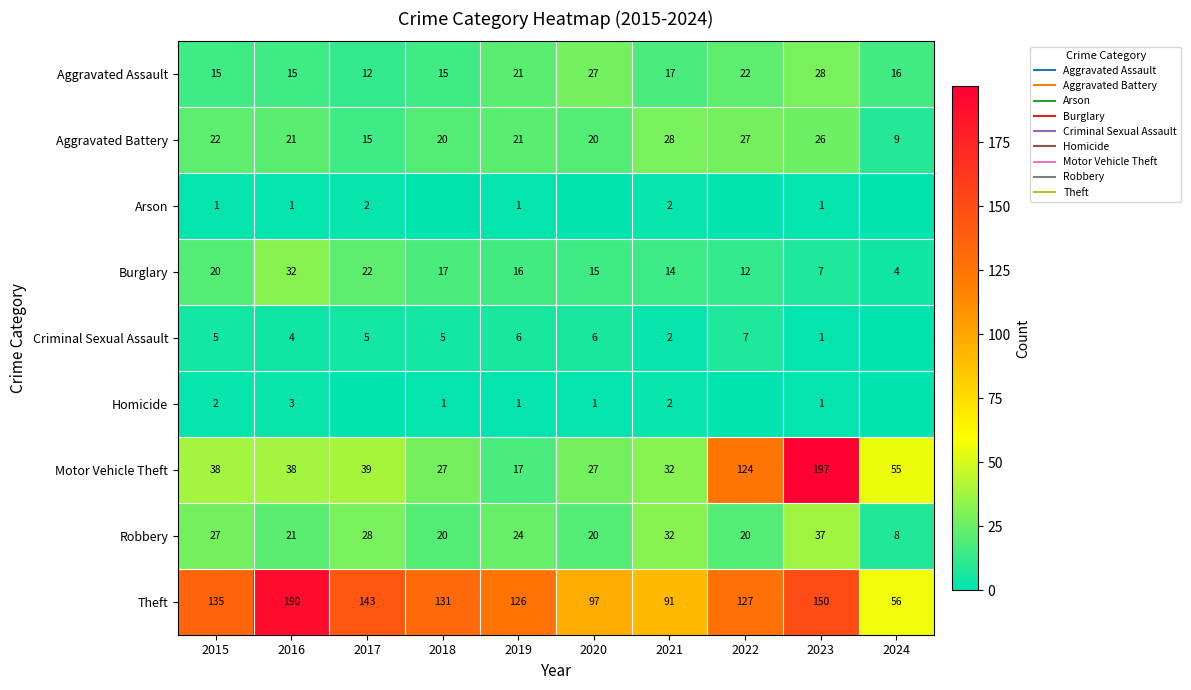

At which category is the sum across all series the highest?

2023